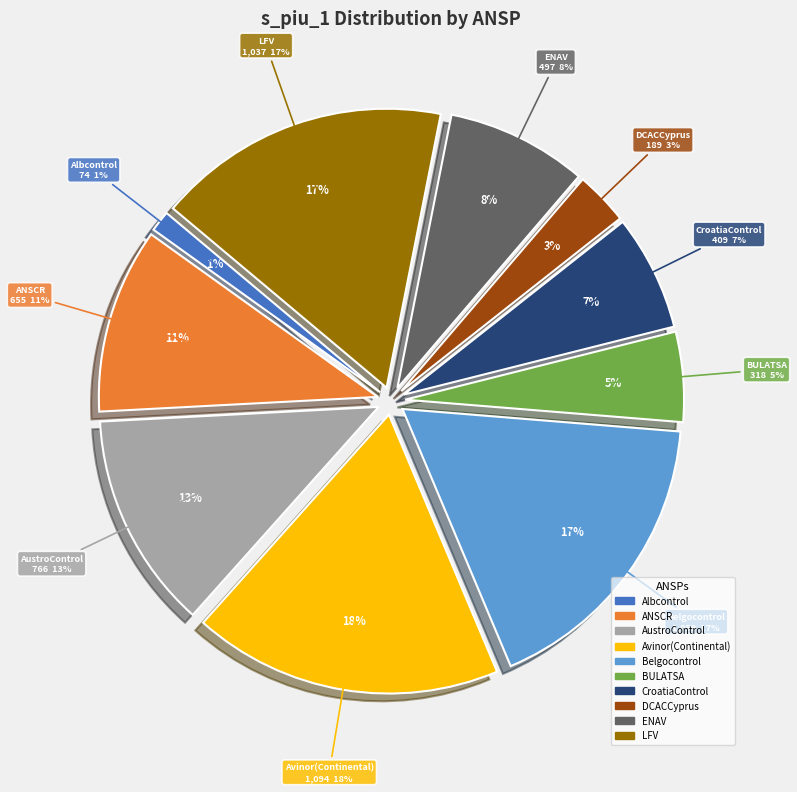

To the nearest percent, what percentage of the pie is AustroControl?

13%